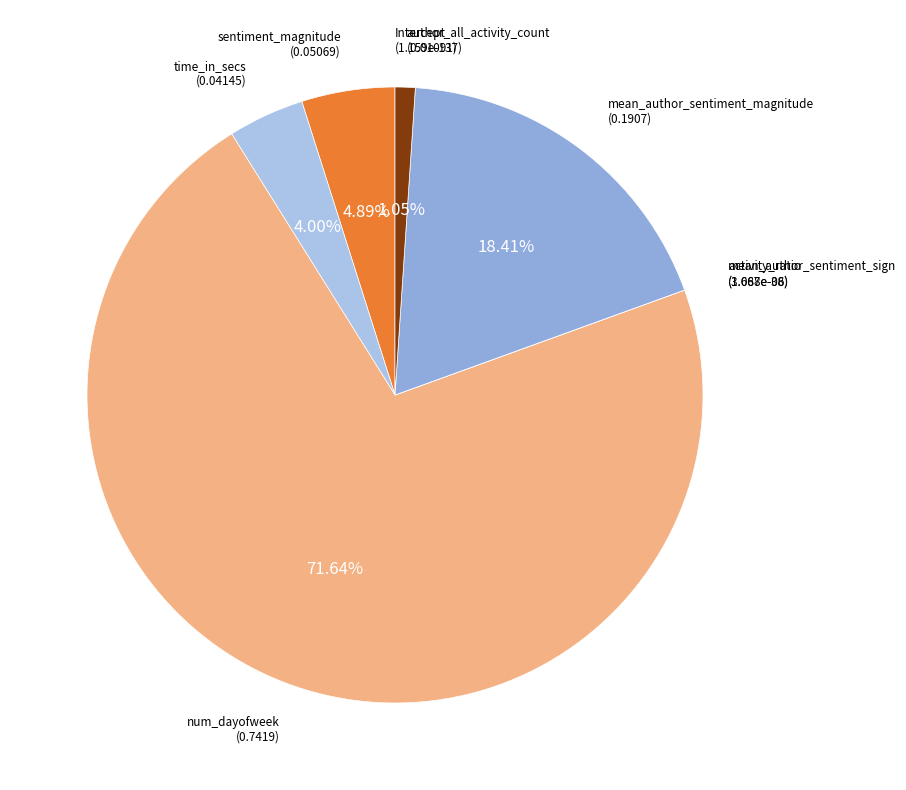

Does any single category account for the majority?

Yes